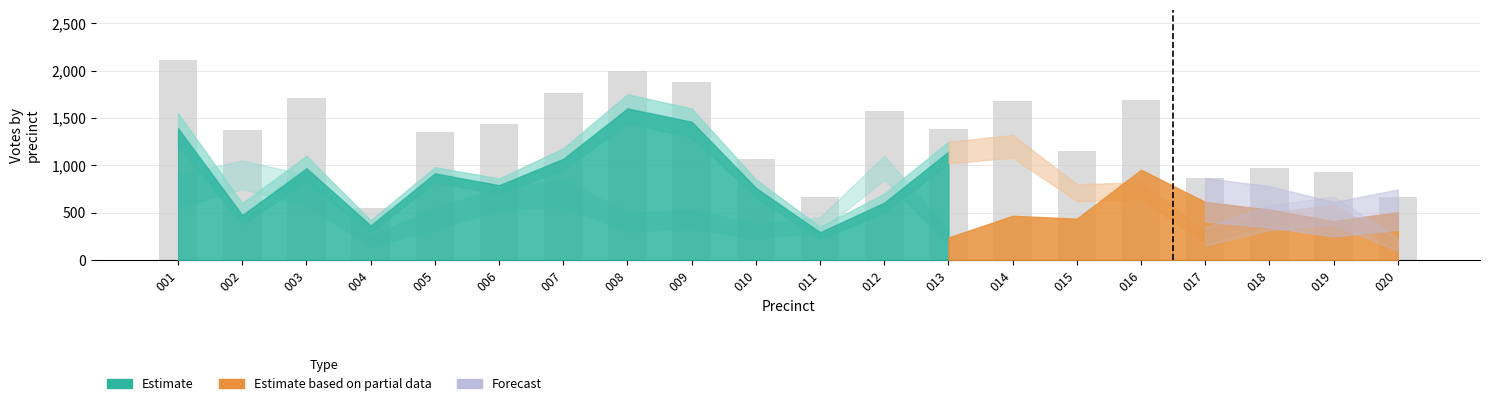

Which category has the lowest value across all series?

004